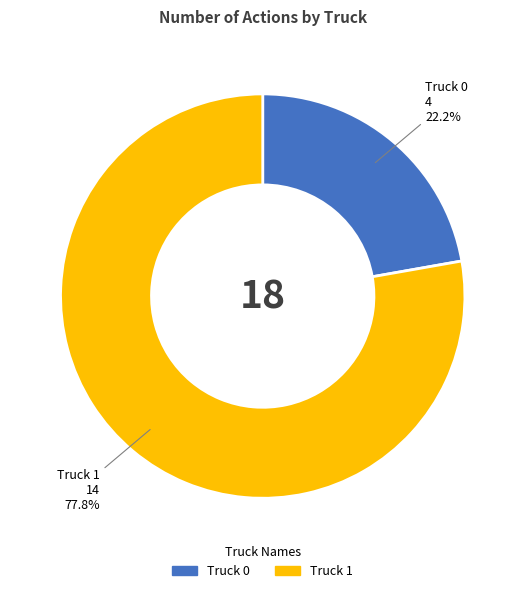

Count the number of slices in the pie.

2